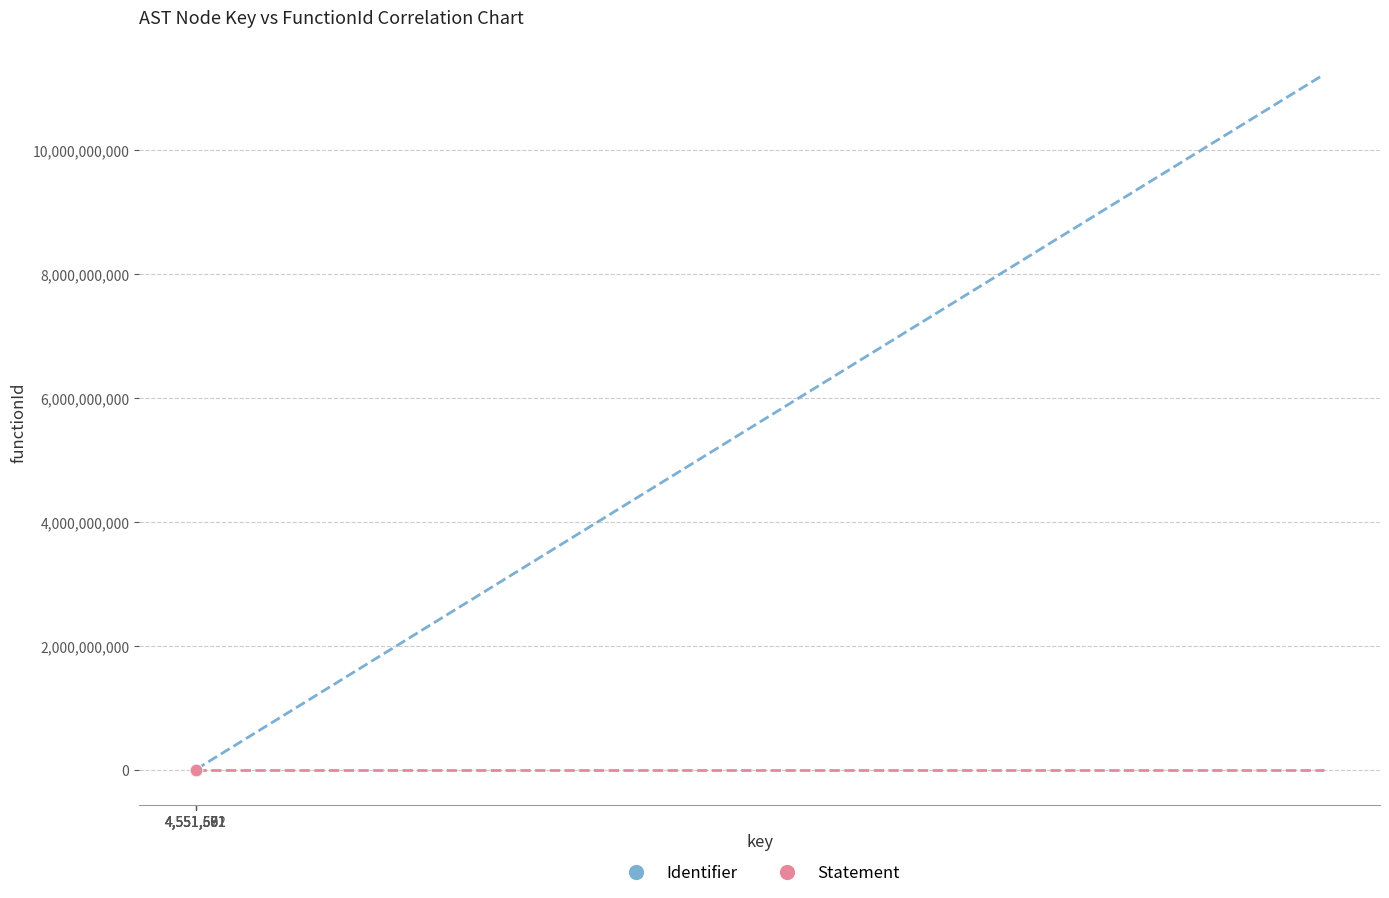

What are all the series names shown in the legend?

Identifier, Statement